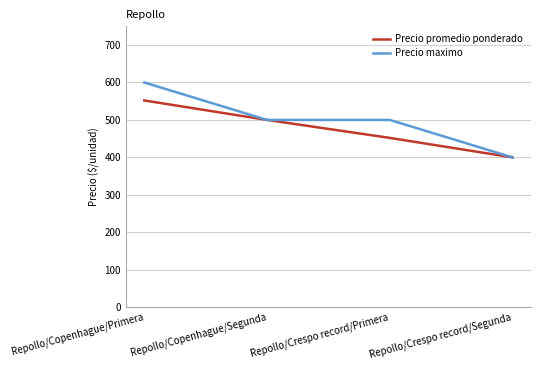

What is the approximate value of Precio maximo at Repollo/Copenhague/Segunda?

500